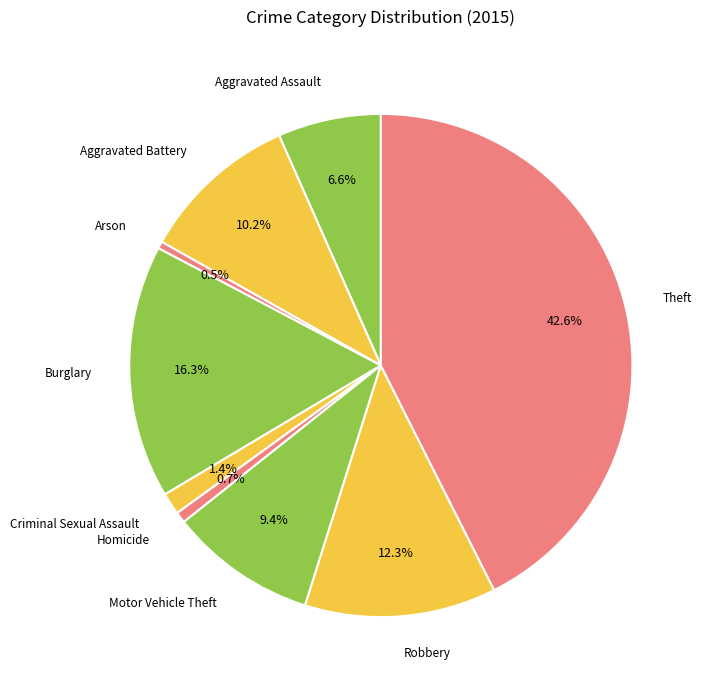

Do Arson and Aggravated Assault together represent more than half of the pie?

No